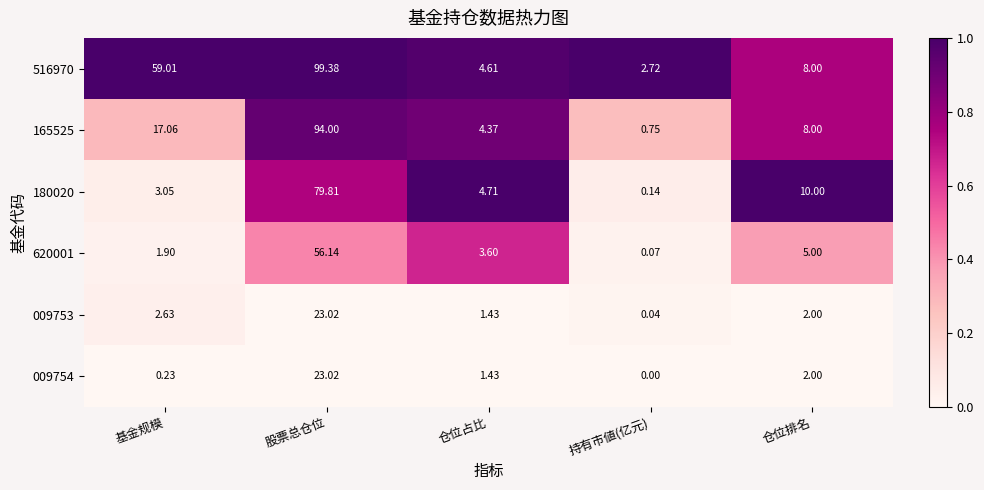

Which category has the highest value across all series?

股票总仓位